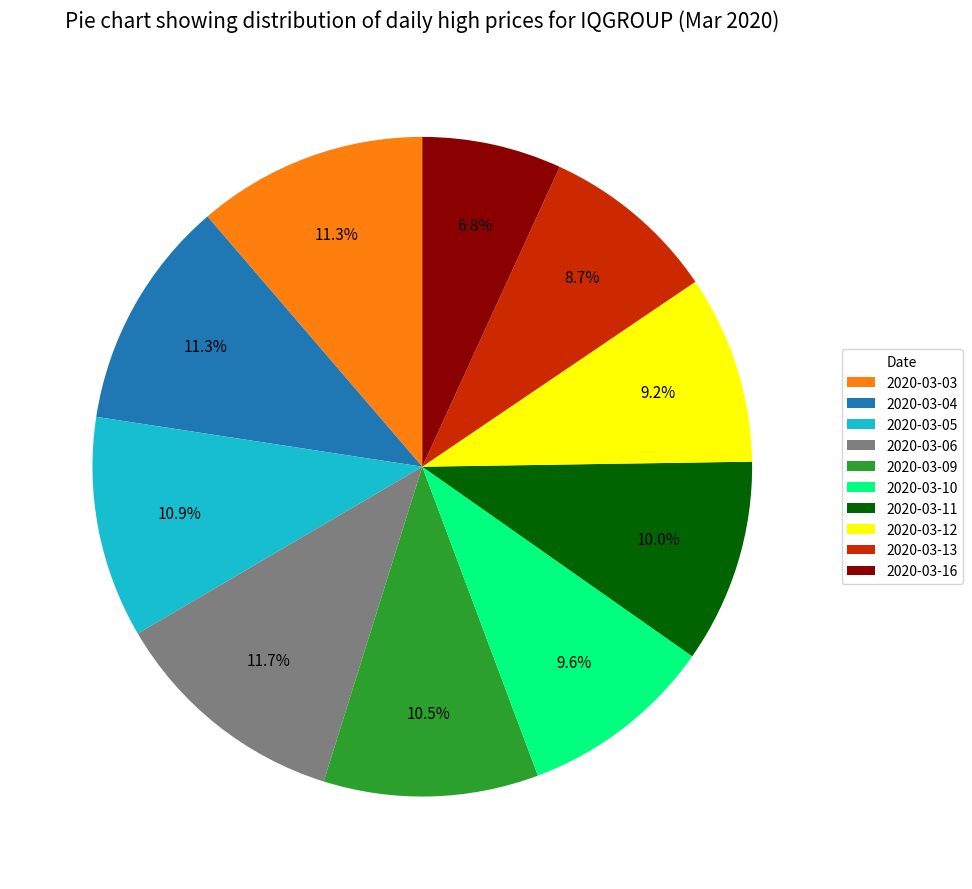

Which slice is the smallest?

2020-03-16